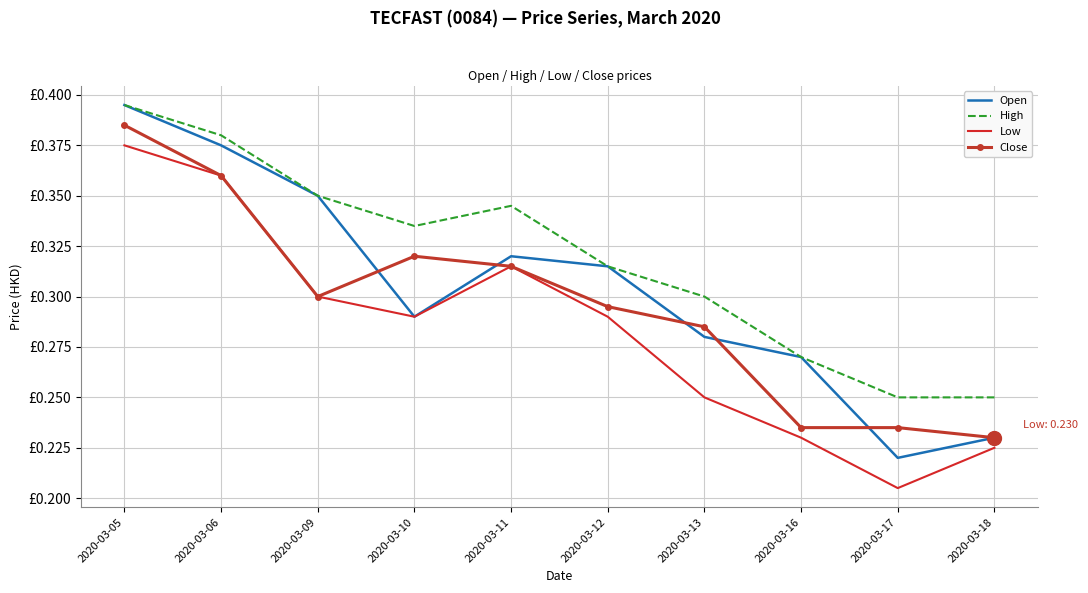

How many High values are between 0 and 1?

10